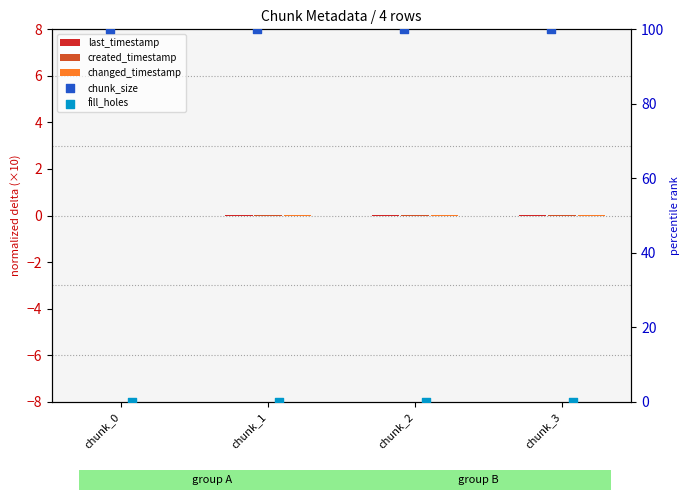

What are all the series names shown in the legend?

last_timestamp, created_timestamp, changed_timestamp, chunk_size, fill_holes